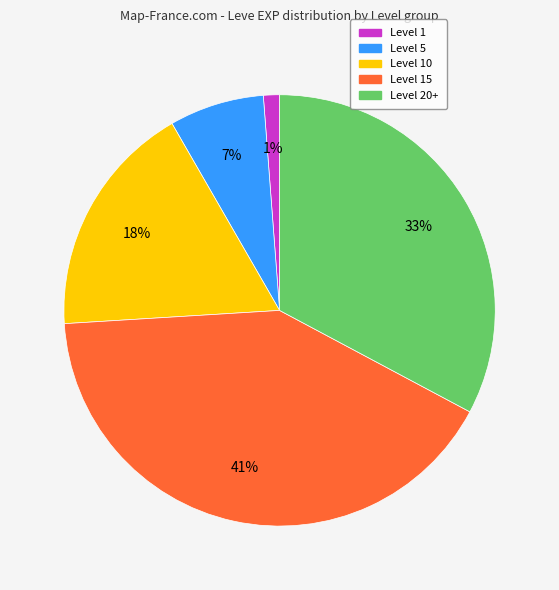

To the nearest percent, what is the difference between the largest and smallest slice percentages?

40%